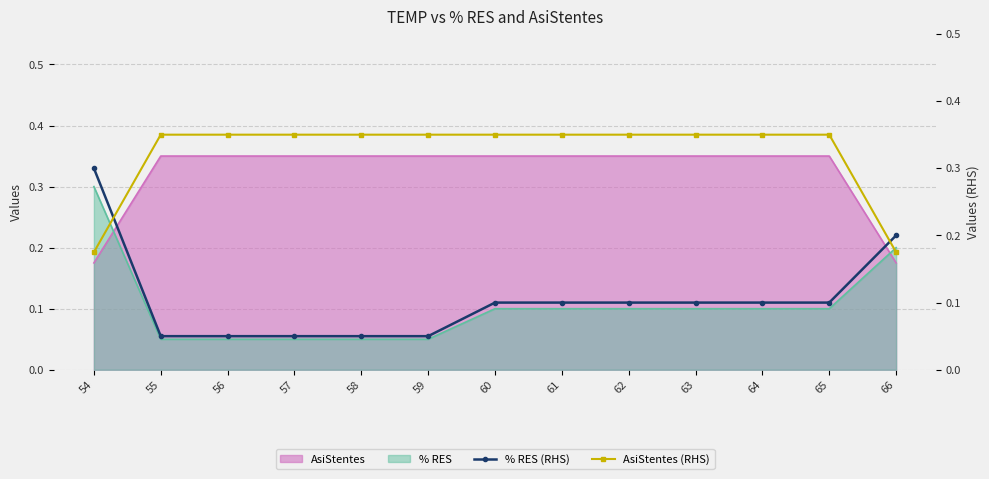

Count the number of categories in the chart.

13